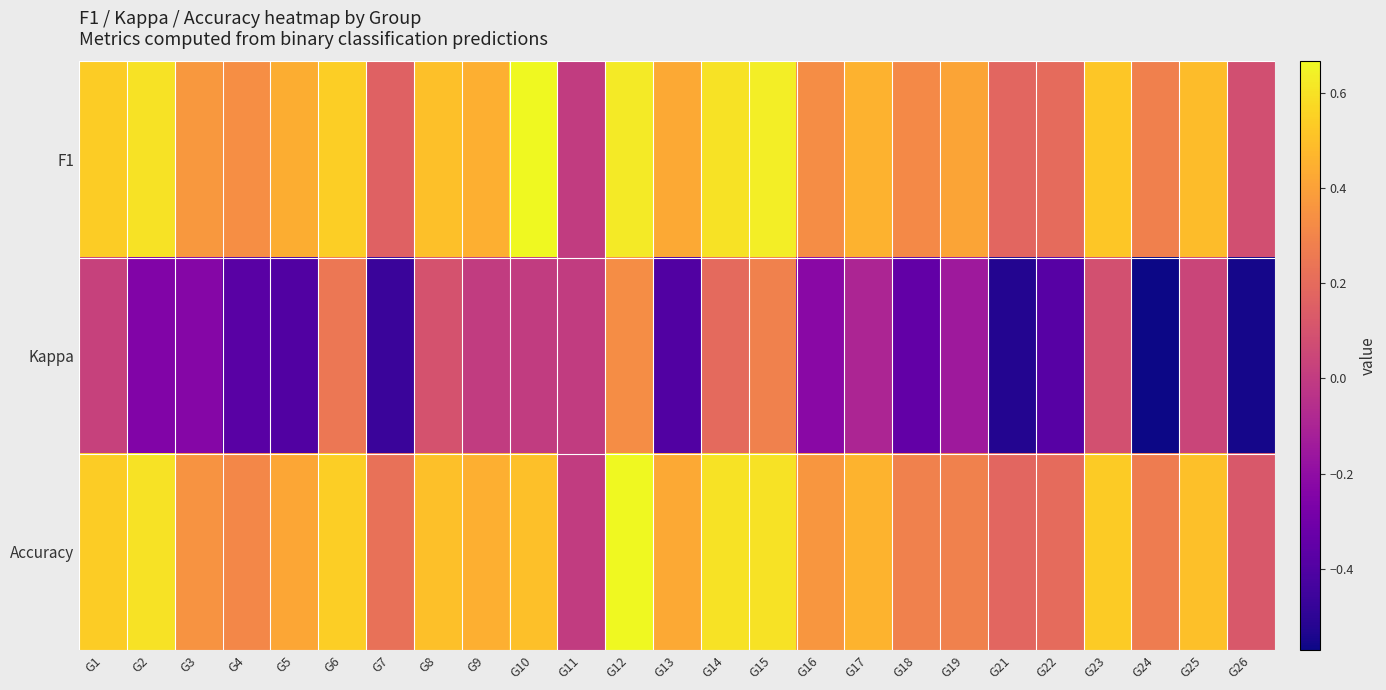

Which series has the largest range (max minus min)?

Kappa